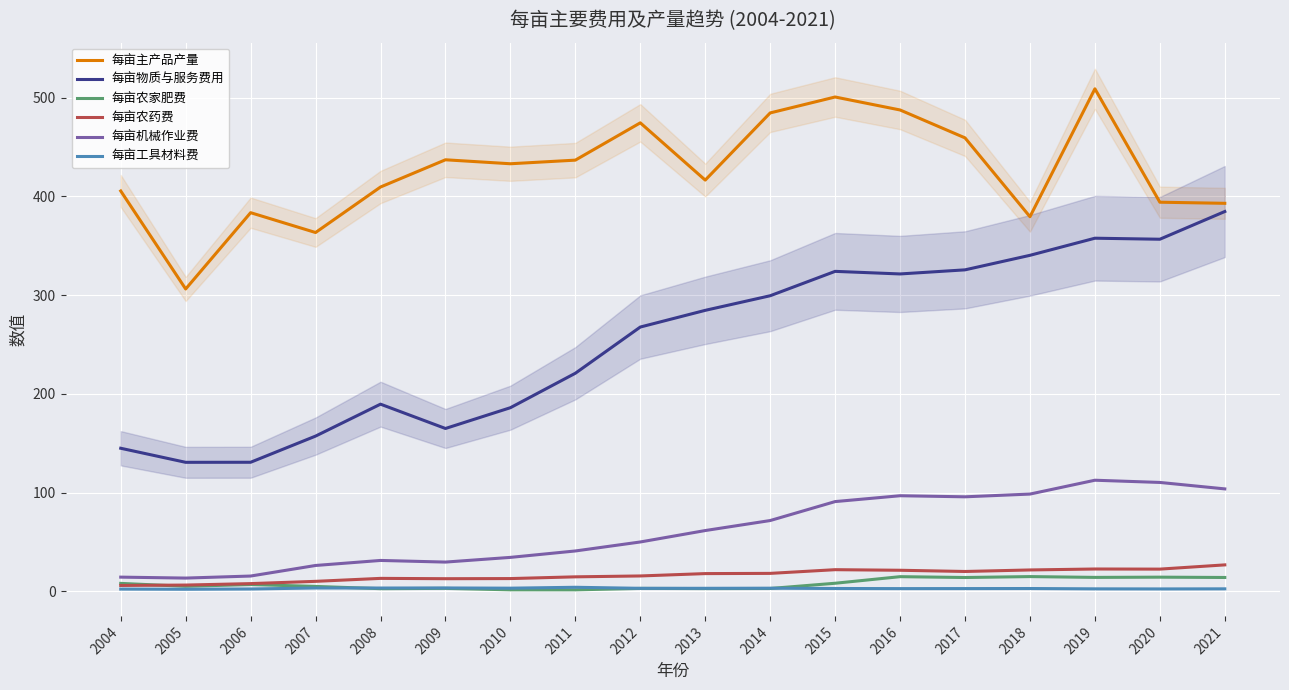

How many interior local valleys does the 每亩主产品产量 series have?

5